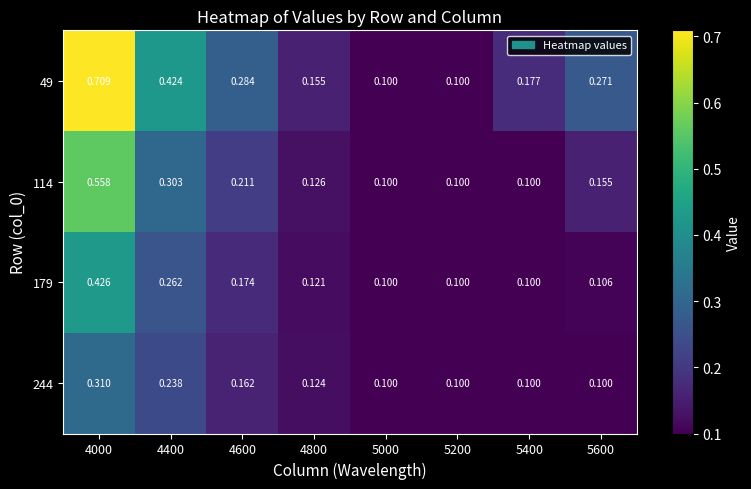

Is the value of 179 at 4800 greater than the value of 244 at 4000?

No